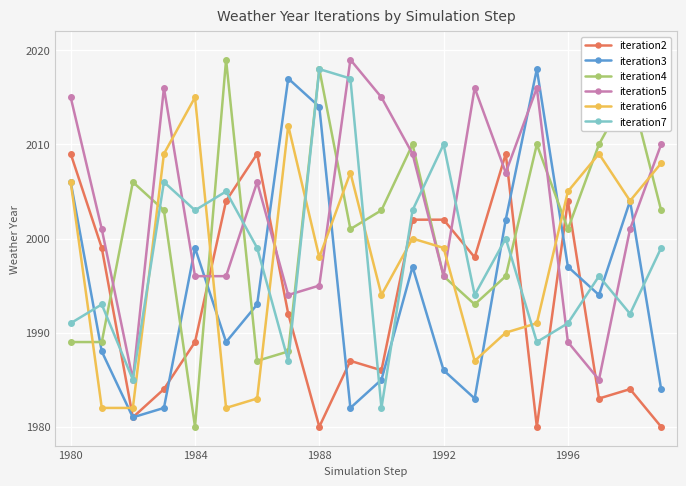

What is the value of the iteration5 point at the 5th from the left?

1996